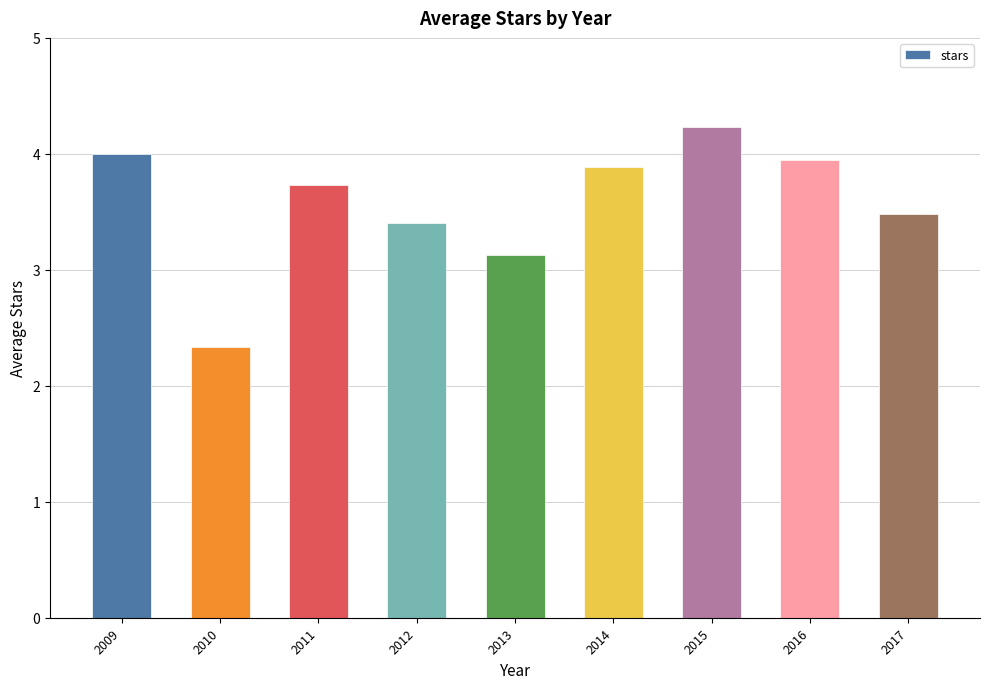

What is the change in value from 2014 to 2017?

-0.4